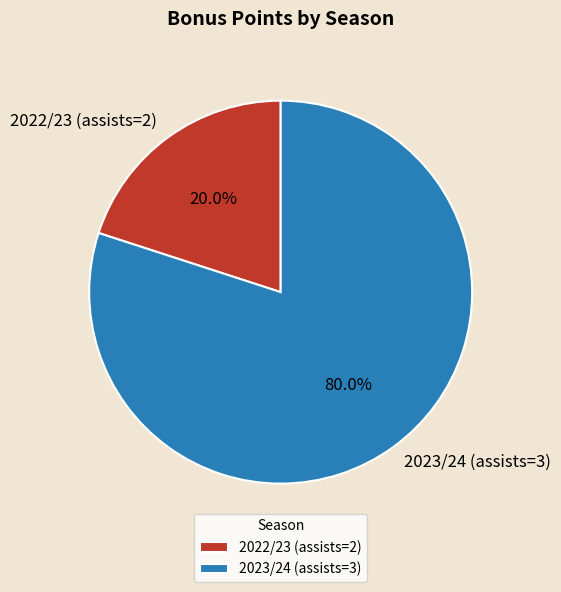

Combined, do 2023/24 (assists=3) and 2022/23 (assists=2) account for over 50%?

Yes